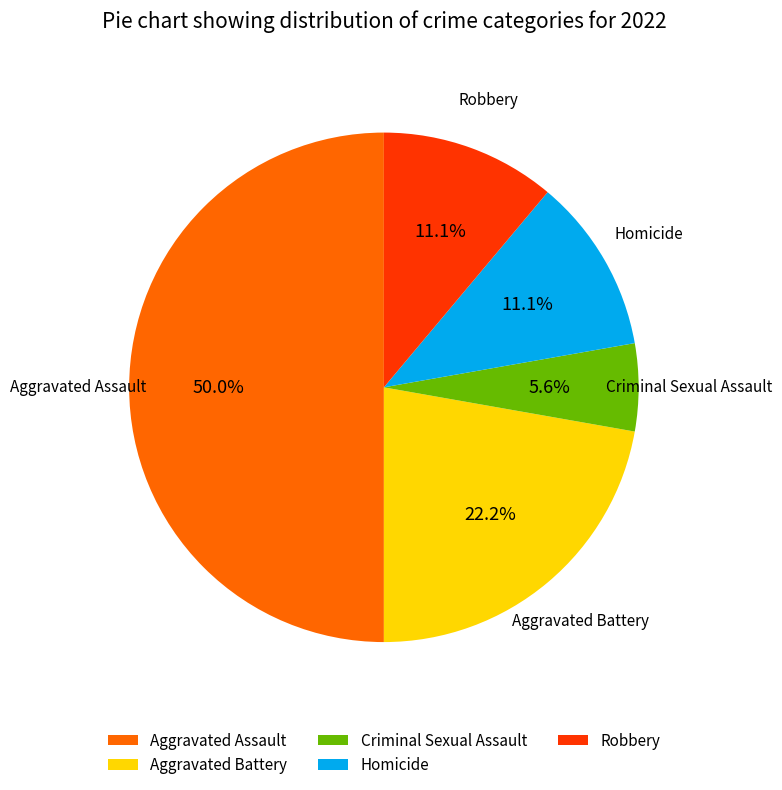

Which slice is the smallest?

Criminal Sexual Assault